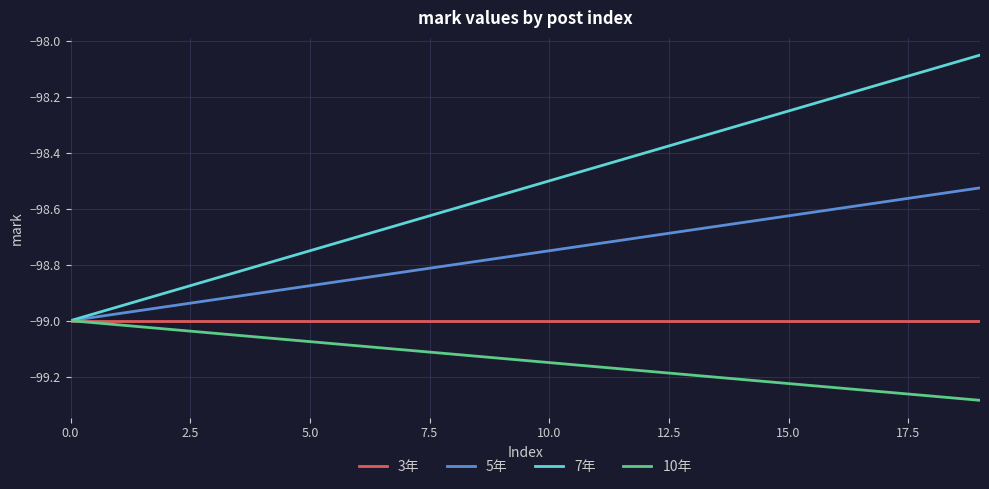

Which series has the largest total across all categories?

7年